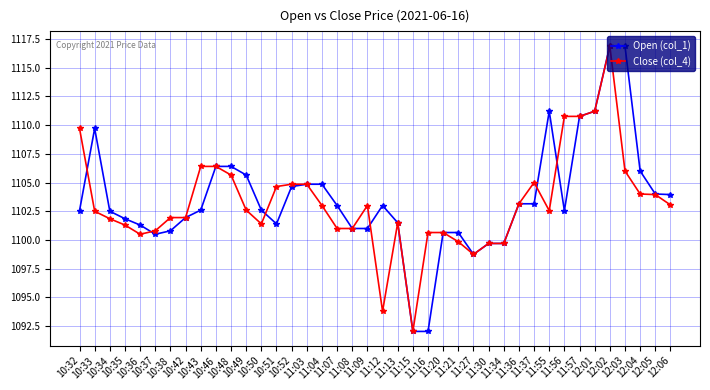

Is it true that Open (col_1) equals 1467.9 at 10:51?

False